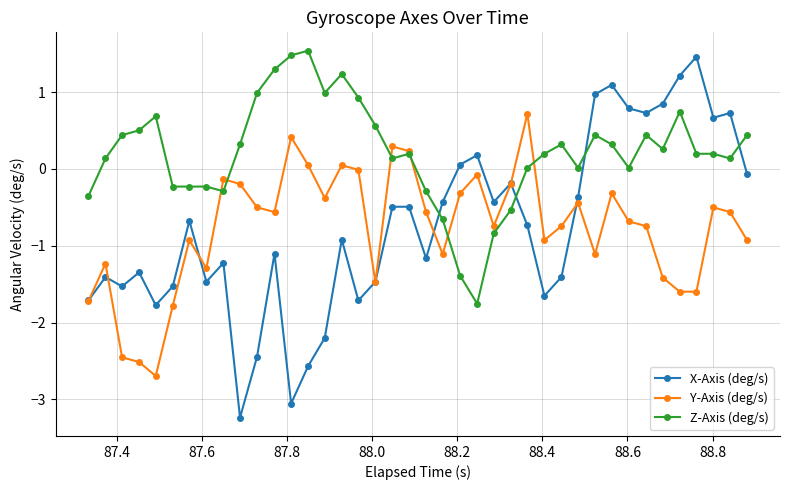

What are all the series names shown in the legend?

X-Axis (deg/s), Y-Axis (deg/s), Z-Axis (deg/s)